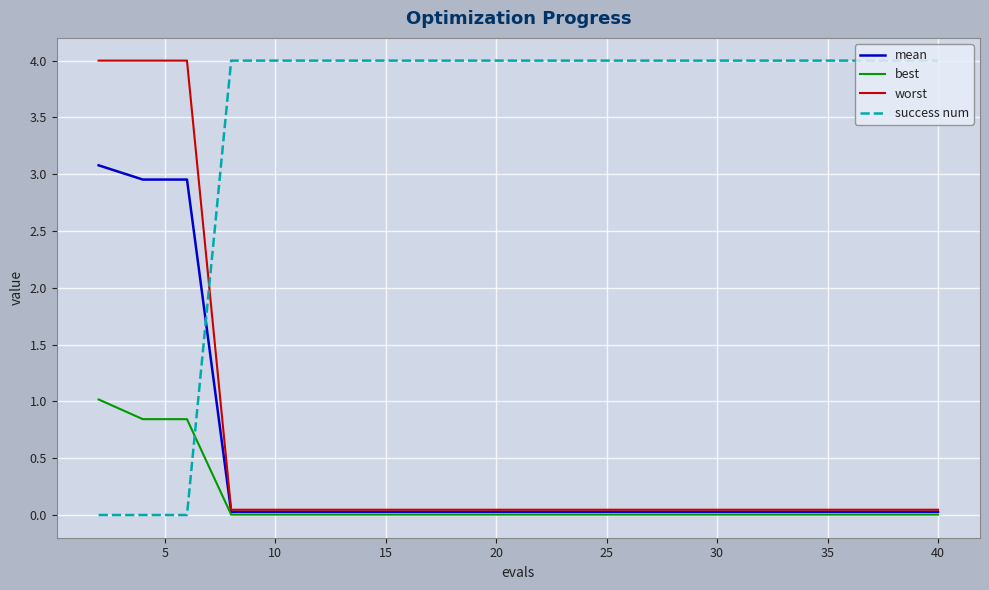

What is the maximum value for best?

1.0